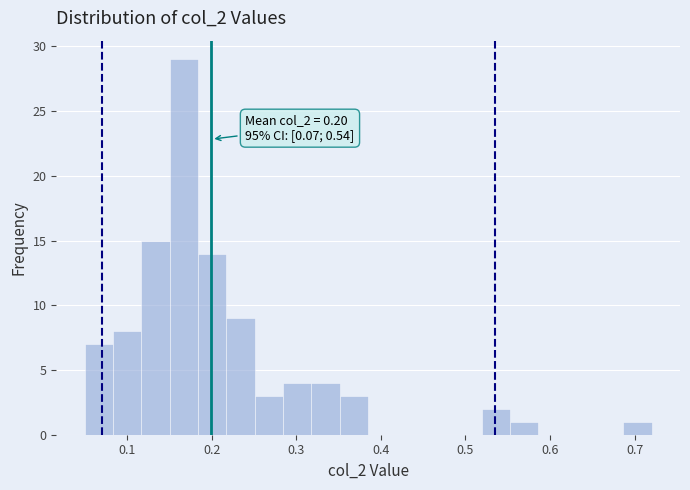

Read against the x-axis, roughly where is the centre of the tallest bar?

0.17